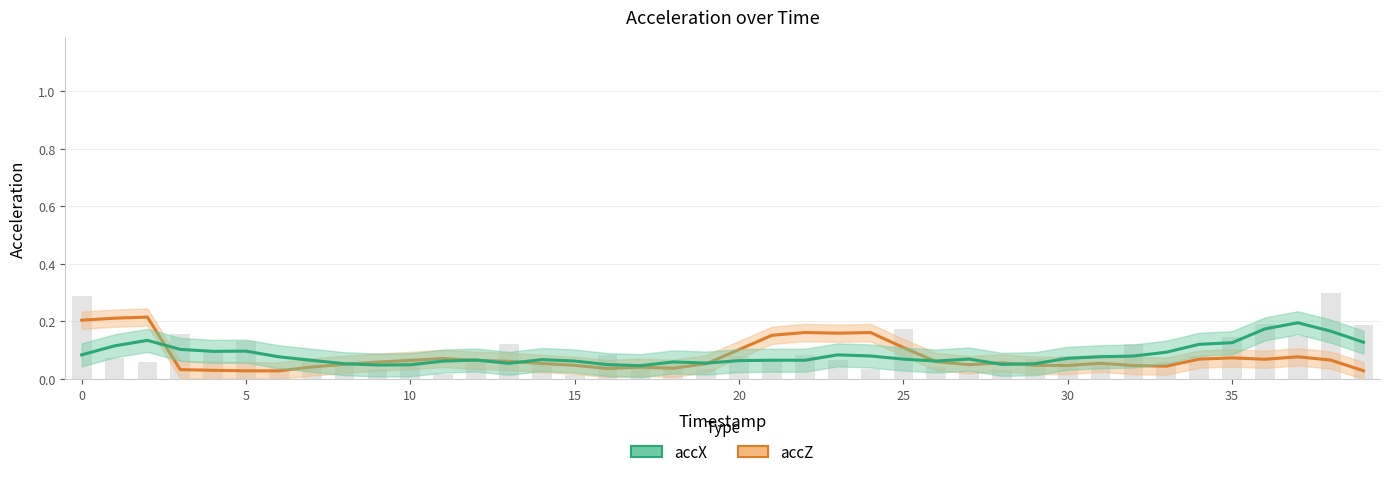

Which series has the widest spread of values?

accZ